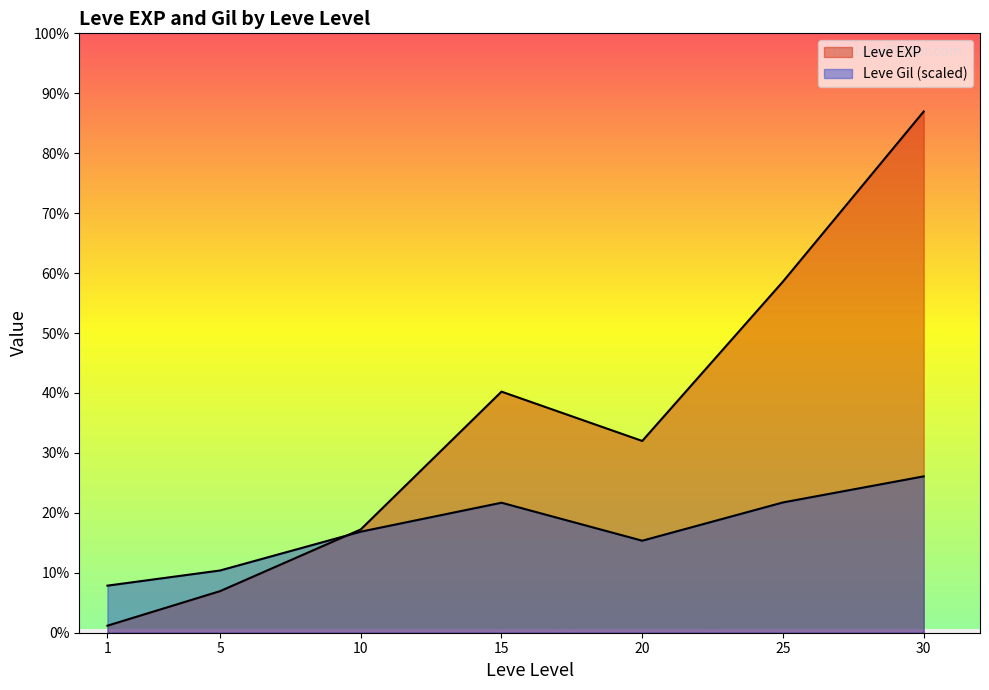

What is the difference between the highest and lowest values at 20?

10430